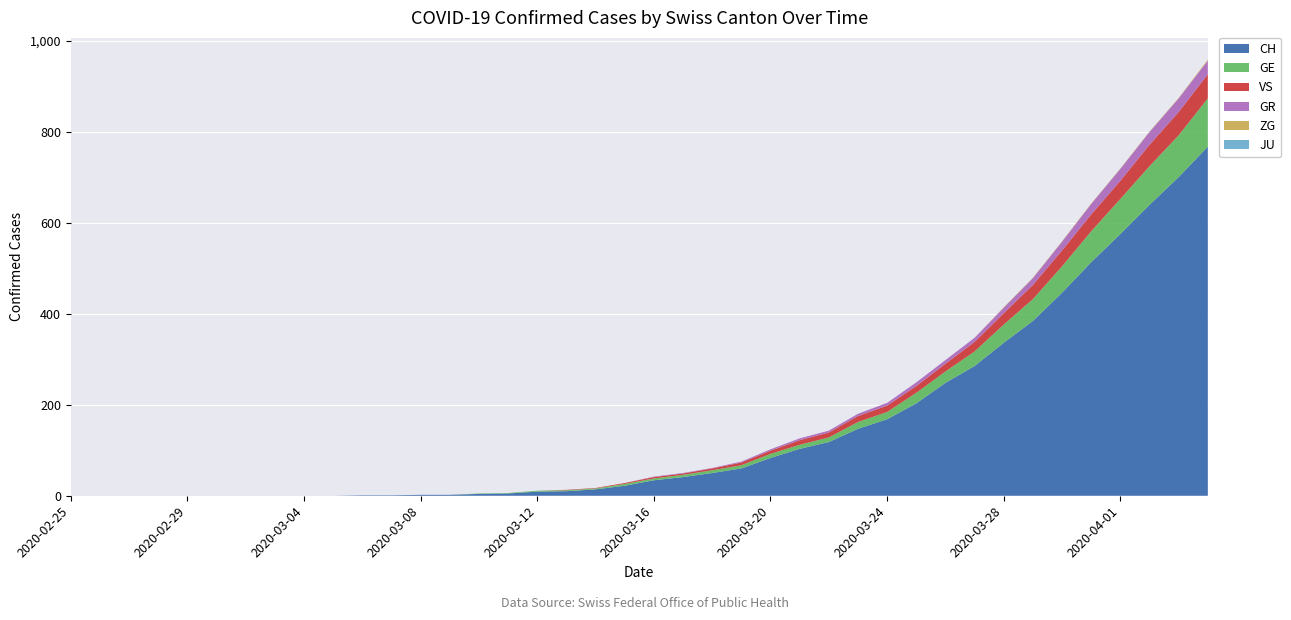

Reading left to right, what are all the values shown in this chart?

CH: 2020-02-25=0	2020-02-26=0	2020-02-27=0	2020-02-28=0	2020-02-29=0	2020-03-01=0	2020-03-02=0	2020-03-03=0	2020-03-04=0	2020-03-05=0	2020-03-06=1	2020-03-07=1	2020-03-08=2	2020-03-09=2	2020-03-10=4	2020-03-11=5	2020-03-12=9	2020-03-13=10	2020-03-14=14	2020-03-15=22	2020-03-16=34	2020-03-17=41	2020-03-18=50	2020-03-19=60	2020-03-20=83	2020-03-21=103	2020-03-22=118	2020-03-23=147	2020-03-24=168	2020-03-25=203	2020-03-26=248	2020-03-27=285	2020-03-28=336	2020-03-29=384	2020-03-30=446	2020-03-31=513	2020-04-01=575	2020-04-02=639	2020-04-03=700	2020-04-04=767
GR: 2020-02-25=0	2020-02-26=0	2020-02-27=0	2020-02-28=0	2020-02-29=0	2020-03-01=0	2020-03-02=0	2020-03-03=0	2020-03-04=0	2020-03-05=0	2020-03-06=0	2020-03-07=0	2020-03-08=0	2020-03-09=0	2020-03-10=0	2020-03-11=0	2020-03-12=0	2020-03-13=0	2020-03-14=0	2020-03-15=0	2020-03-16=1	2020-03-17=1	2020-03-18=1	2020-03-19=2	2020-03-20=3	2020-03-21=4	2020-03-22=4	2020-03-23=5	2020-03-24=6	2020-03-25=8	2020-03-26=8	2020-03-27=9	2020-03-28=12	2020-03-29=15	2020-03-30=19	2020-03-31=23	2020-04-01=26	2020-04-02=28	2020-04-03=30	2020-04-04=30
GE: 2020-02-25=0	2020-02-26=0	2020-02-27=0	2020-02-28=0	2020-02-29=0	2020-03-01=0	2020-03-02=0	2020-03-03=0	2020-03-04=0	2020-03-05=0	2020-03-06=0	2020-03-07=0	2020-03-08=0	2020-03-09=0	2020-03-10=1	2020-03-11=1	2020-03-12=2	2020-03-13=2	2020-03-14=2	2020-03-15=4	2020-03-16=4	2020-03-17=5	2020-03-18=6	2020-03-19=7	2020-03-20=9	2020-03-21=9	2020-03-22=10	2020-03-23=15	2020-03-24=16	2020-03-25=23	2020-03-26=25	2020-03-27=32	2020-03-28=40	2020-03-29=48	2020-03-30=58	2020-03-31=68	2020-04-01=77	2020-04-02=85	2020-04-03=92	2020-04-04=106
JU: 2020-02-25=0	2020-02-26=0	2020-02-27=0	2020-02-28=0	2020-02-29=0	2020-03-01=0	2020-03-02=0	2020-03-03=0	2020-03-04=0	2020-03-05=0	2020-03-06=0	2020-03-07=0	2020-03-08=0	2020-03-09=0	2020-03-10=0	2020-03-11=0	2020-03-12=0	2020-03-13=0	2020-03-14=0	2020-03-15=0	2020-03-16=0	2020-03-17=0	2020-03-18=0	2020-03-19=0	2020-03-20=0	2020-03-21=0	2020-03-22=0	2020-03-23=0	2020-03-24=0	2020-03-25=0	2020-03-26=0	2020-03-27=0	2020-03-28=0	2020-03-29=0	2020-03-30=0	2020-03-31=0	2020-04-01=0	2020-04-02=0	2020-04-03=0	2020-04-04=0
VS: 2020-02-25=0	2020-02-26=0	2020-02-27=0	2020-02-28=0	2020-02-29=0	2020-03-01=0	2020-03-02=0	2020-03-03=0	2020-03-04=0	2020-03-05=0	2020-03-06=0	2020-03-07=0	2020-03-08=0	2020-03-09=0	2020-03-10=0	2020-03-11=0	2020-03-12=0	2020-03-13=1	2020-03-14=1	2020-03-15=2	2020-03-16=3	2020-03-17=3	2020-03-18=4	2020-03-19=6	2020-03-20=7	2020-03-21=10	2020-03-22=11	2020-03-23=13	2020-03-24=14	2020-03-25=15	2020-03-26=17	2020-03-27=21	2020-03-28=25	2020-03-29=31	2020-03-30=35	2020-03-31=37	2020-04-01=40	2020-04-02=47	2020-04-03=51	2020-04-04=53
ZG: 2020-02-25=0	2020-02-26=0	2020-02-27=0	2020-02-28=0	2020-02-29=0	2020-03-01=0	2020-03-02=0	2020-03-03=0	2020-03-04=0	2020-03-05=0	2020-03-06=0	2020-03-07=0	2020-03-08=0	2020-03-09=0	2020-03-10=0	2020-03-11=0	2020-03-12=0	2020-03-13=0	2020-03-14=0	2020-03-15=0	2020-03-16=0	2020-03-17=0	2020-03-18=0	2020-03-19=0	2020-03-20=0	2020-03-21=0	2020-03-22=0	2020-03-23=0	2020-03-24=0	2020-03-25=0	2020-03-26=0	2020-03-27=0	2020-03-28=1	2020-03-29=1	2020-03-30=1	2020-03-31=1	2020-04-01=1	2020-04-02=1	2020-04-03=1	2020-04-04=2